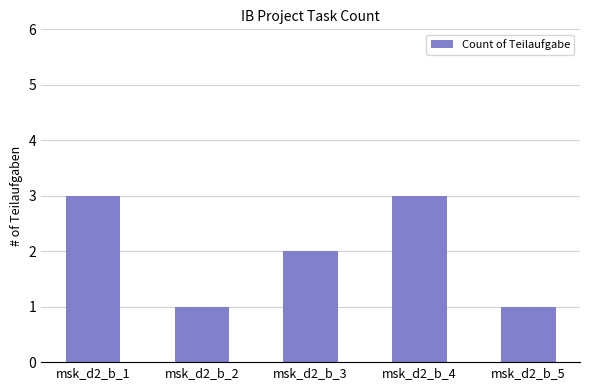

Is it true that the value at msk_d2_b_2 is 0?

False